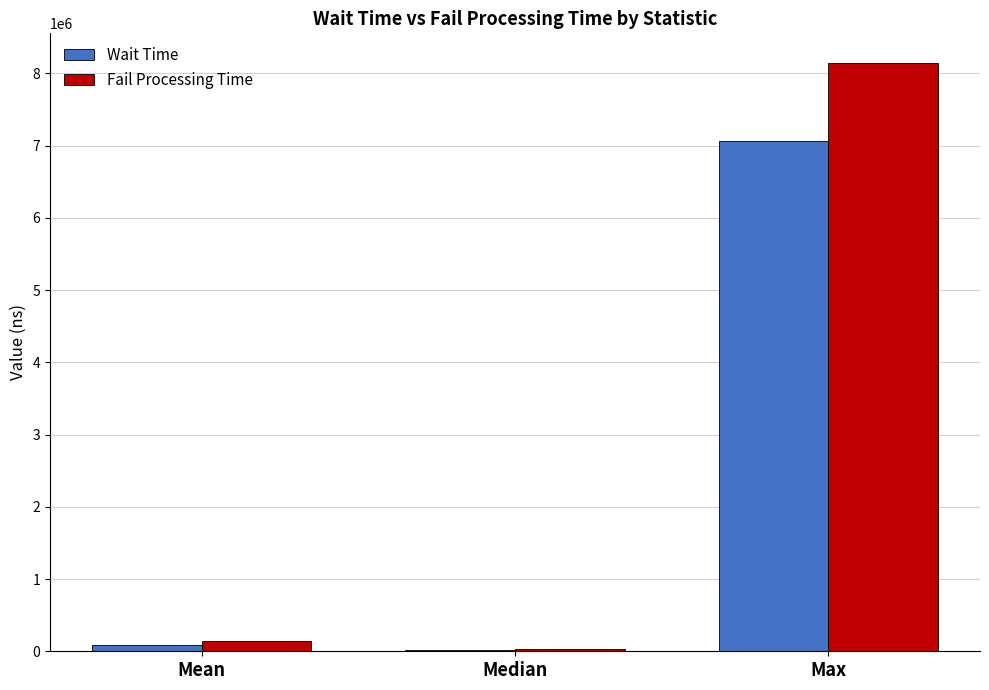

Which series changed the most between Median and Max?

Fail Processing Time